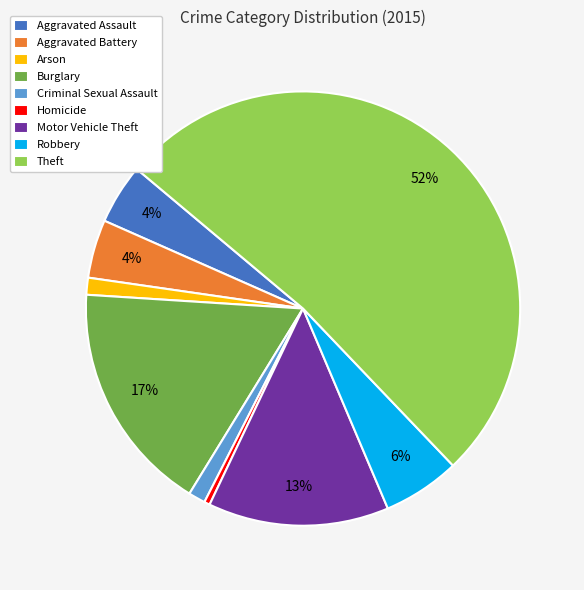

What percentage is the Arson slice, to the nearest percent?

1%